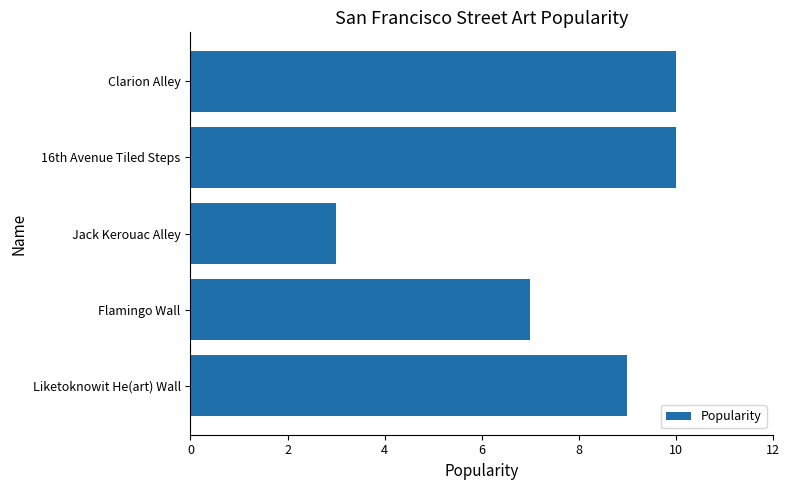

What is the maximum value shown in the chart?

10